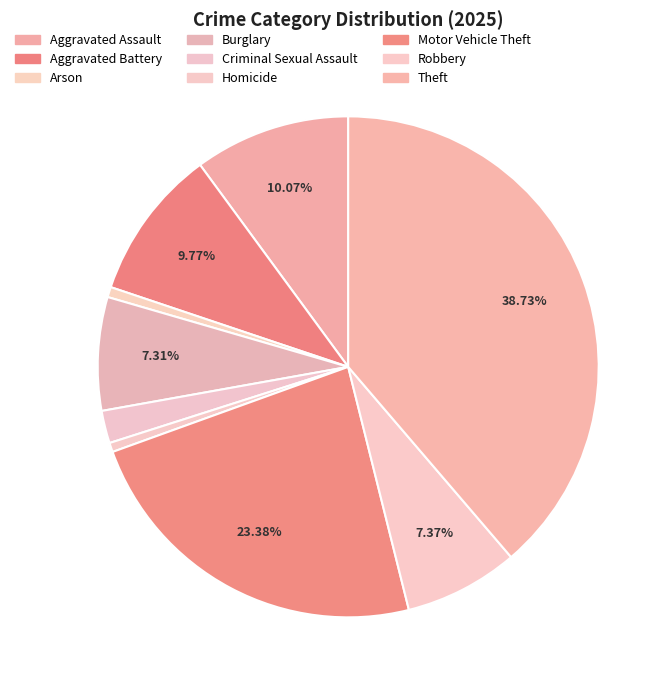

What percentage is NOT represented by Theft?

61.3%